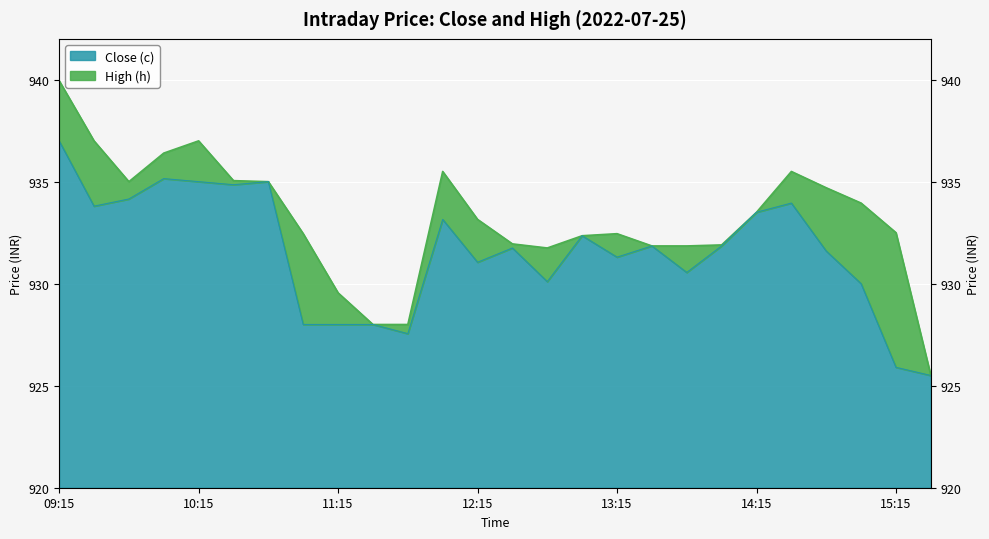

At 11:30, list the series in order from smallest to largest.

Close (c), High (h)